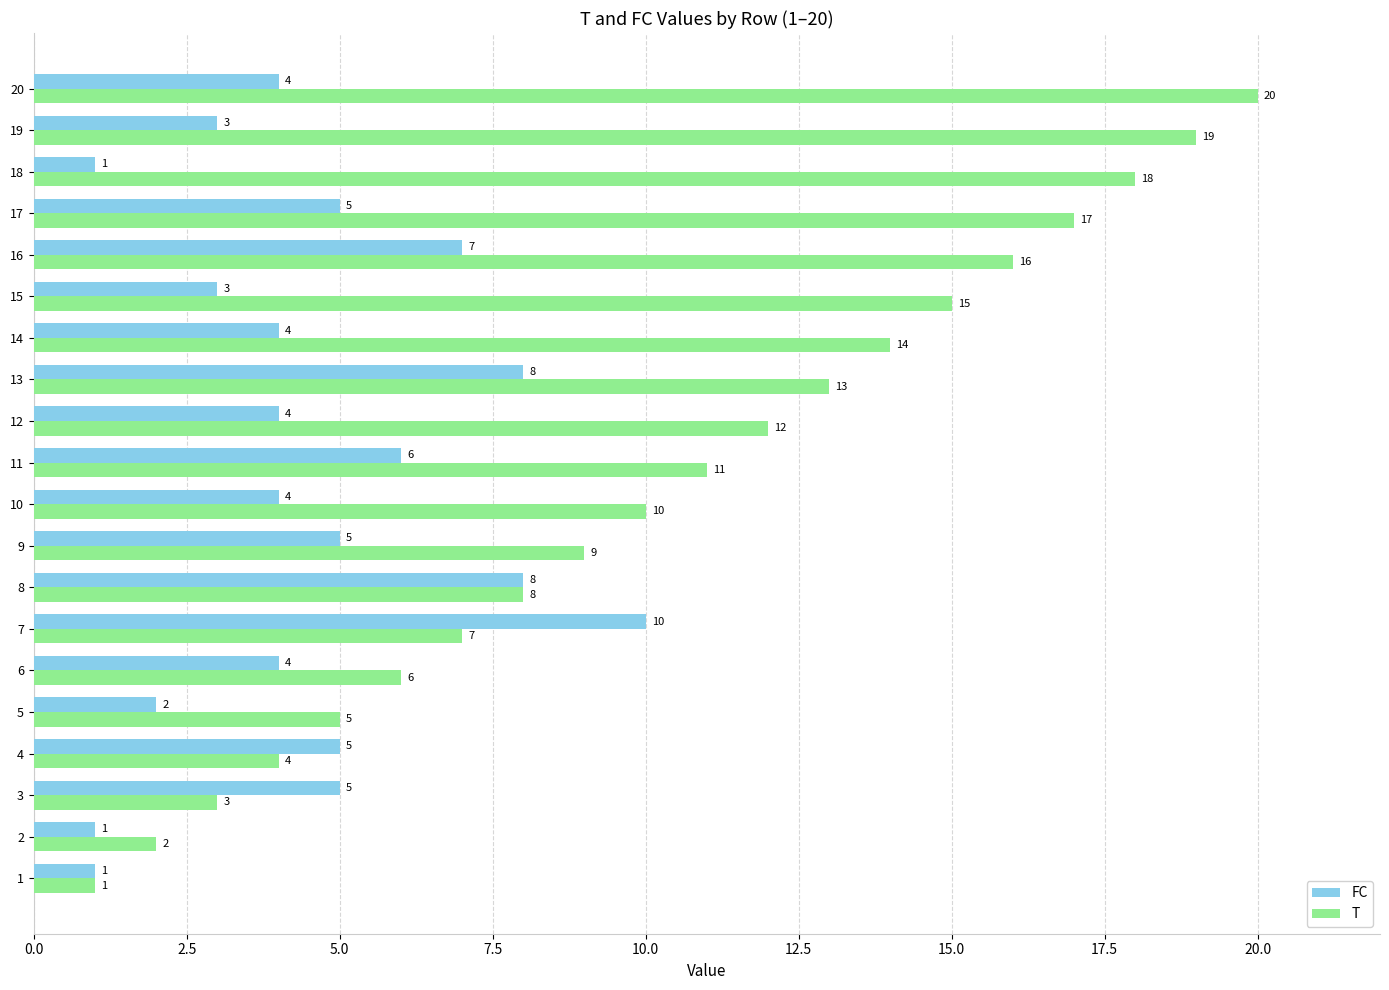

What is the approximate value of T at 18, to the nearest 5?

20